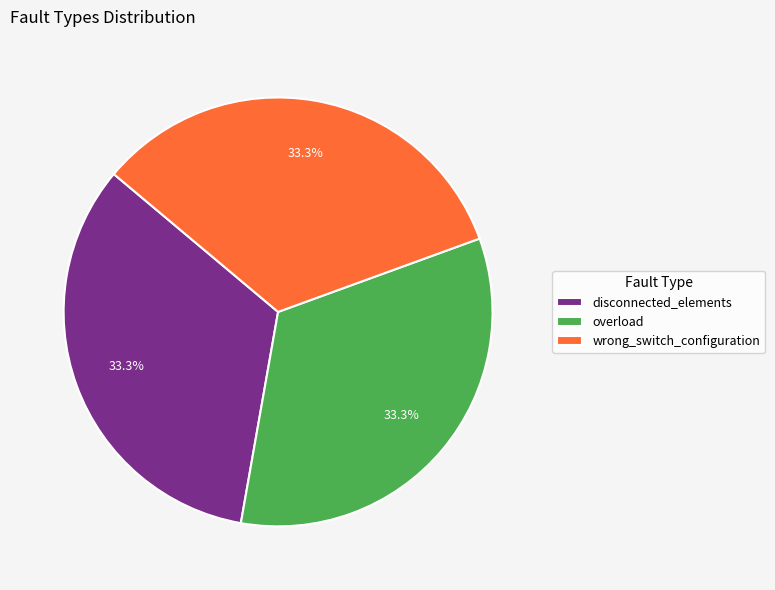

Combined, do disconnected_elements and wrong_switch_configuration account for over 50%?

Yes